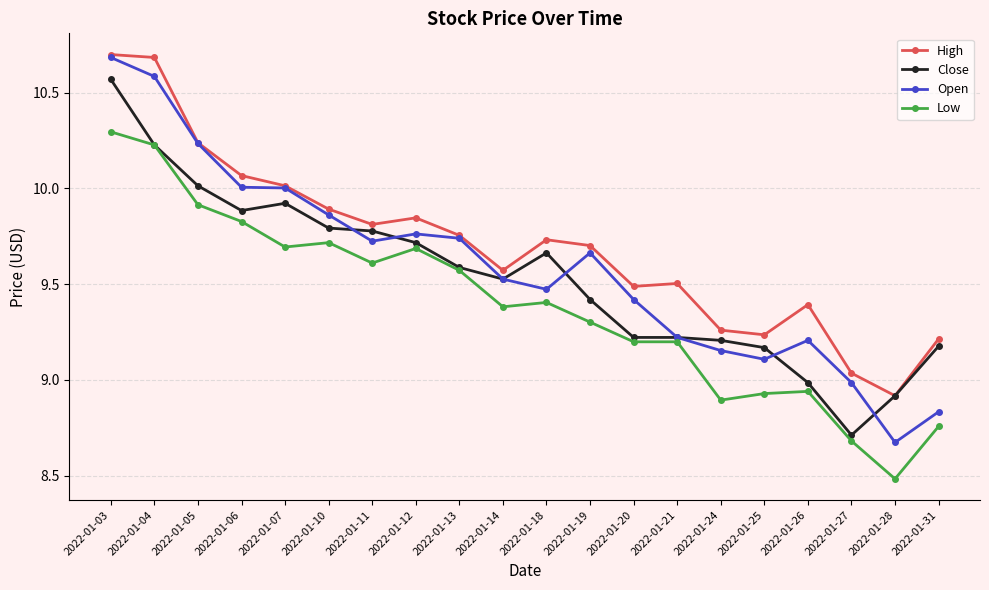

True or false: Close has a value of 5.5 at 2022-01-21.

False